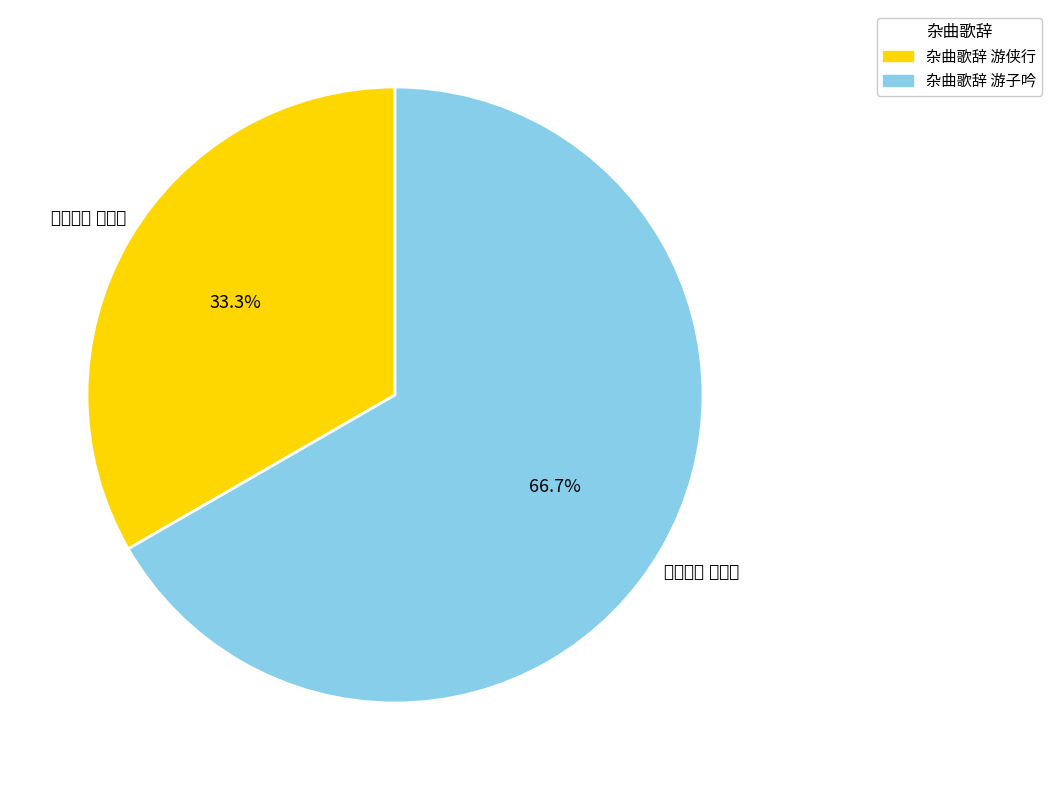

Is it true that 杂曲歌辞 游子吟 is 25% of the pie?

False